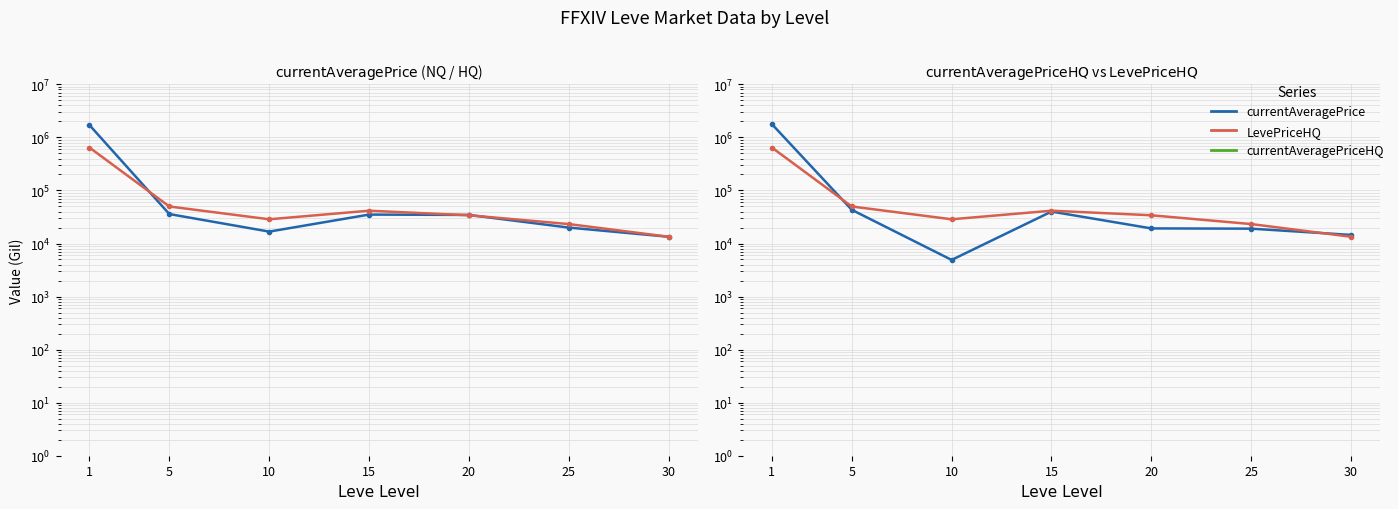

Where do currentAveragePriceHQ and currentAveragePrice first cross each other?

5 and 10